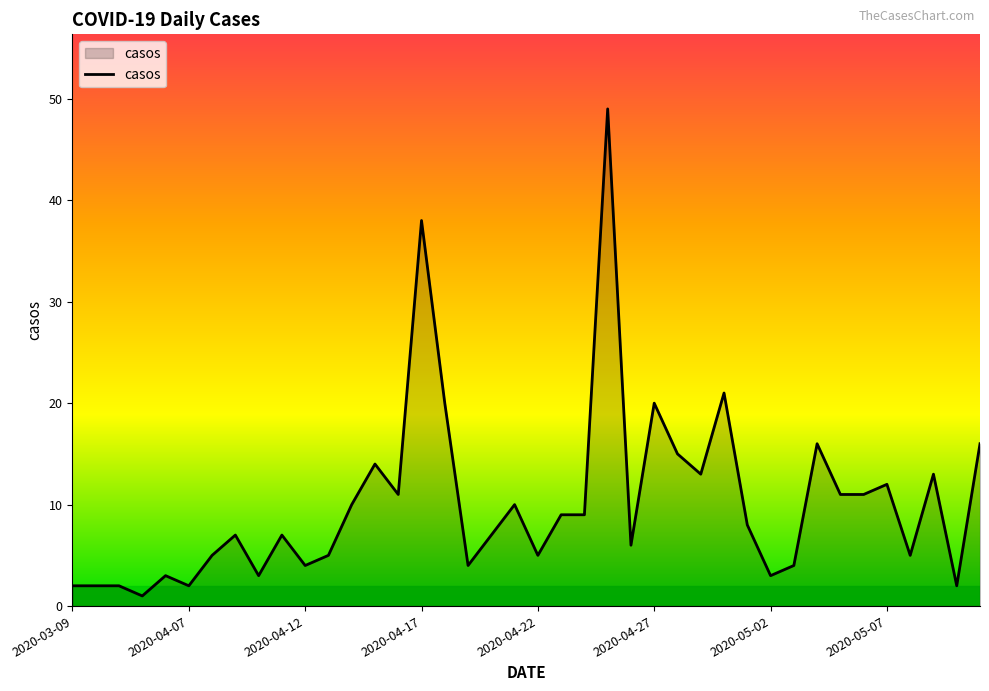

What is the difference between the maximum and minimum values?

48